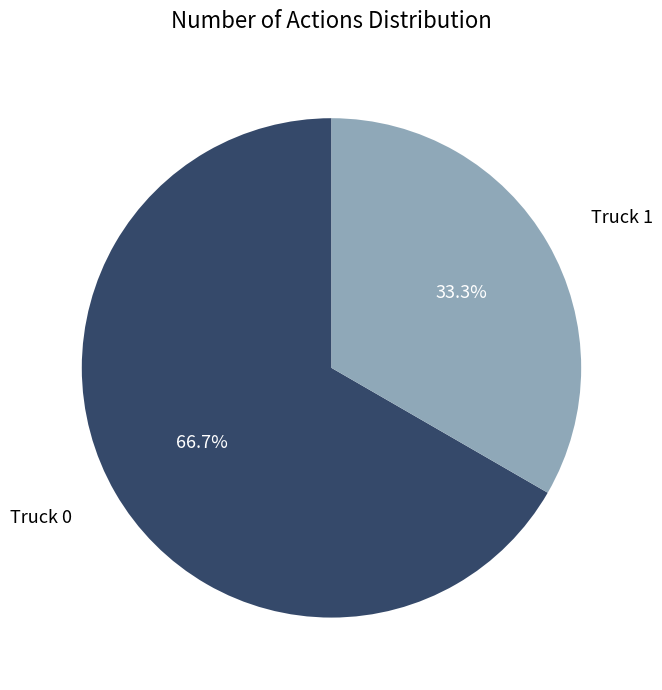

Is there any slice that represents more than half of the pie?

Yes